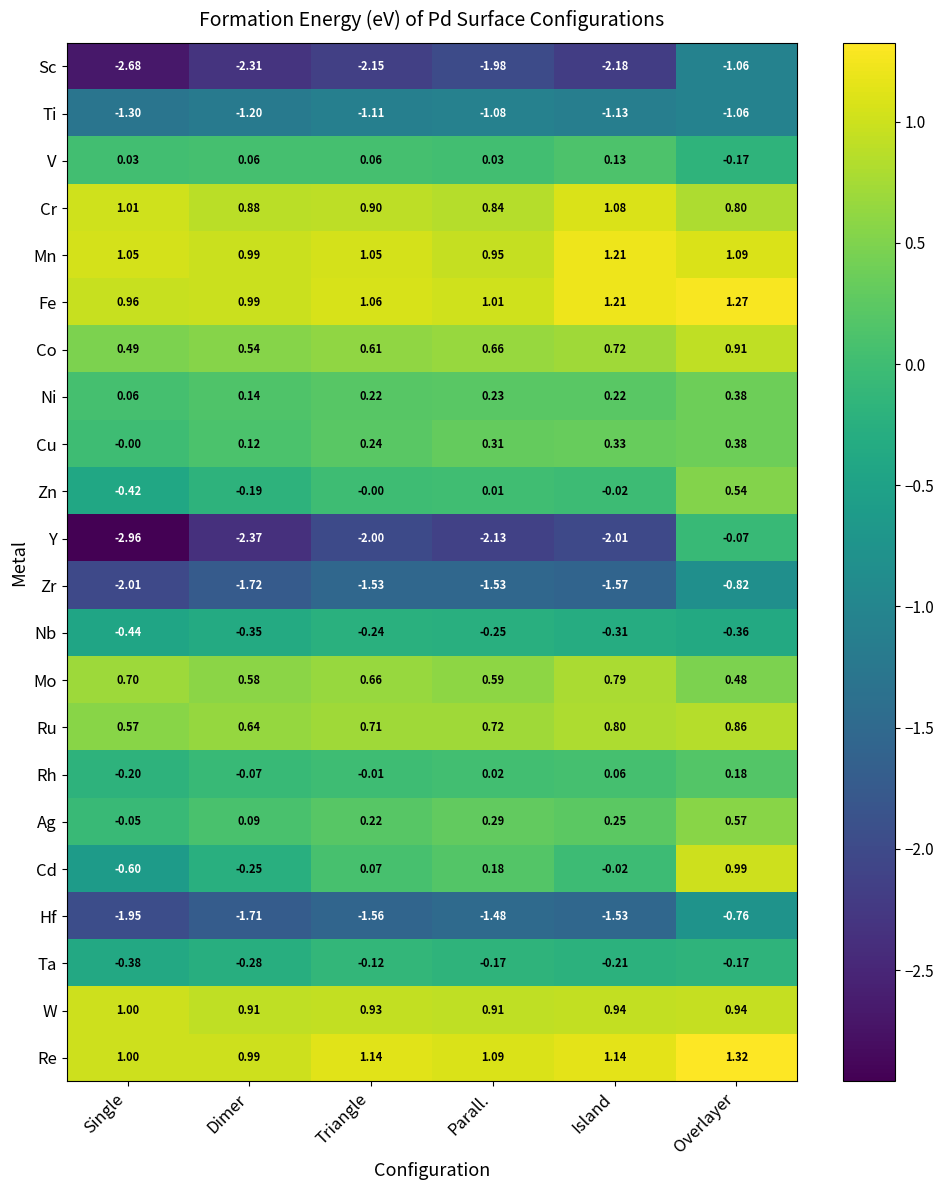

How many series are shown in this chart?

22